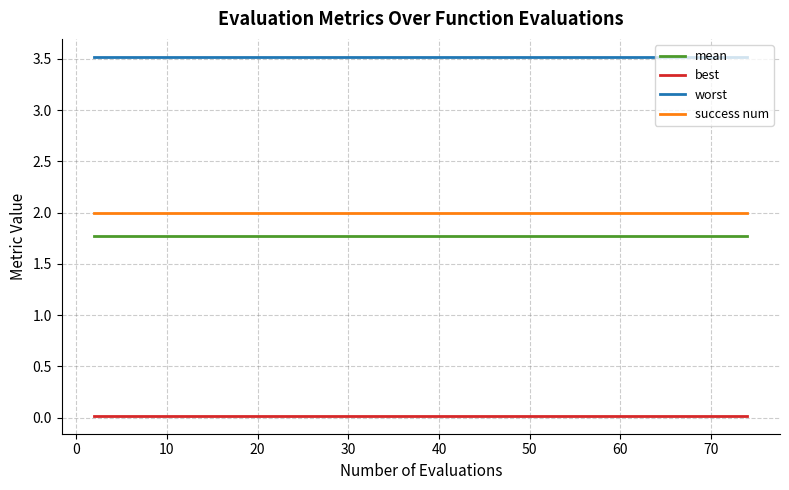

Which series has the largest total across all categories?

worst